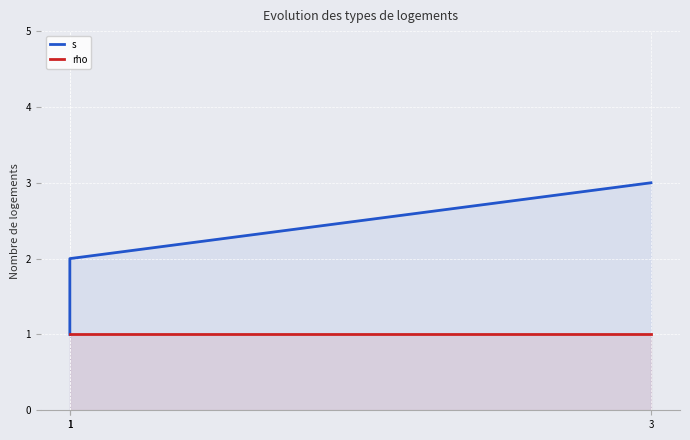

Read the s value at 1.

2